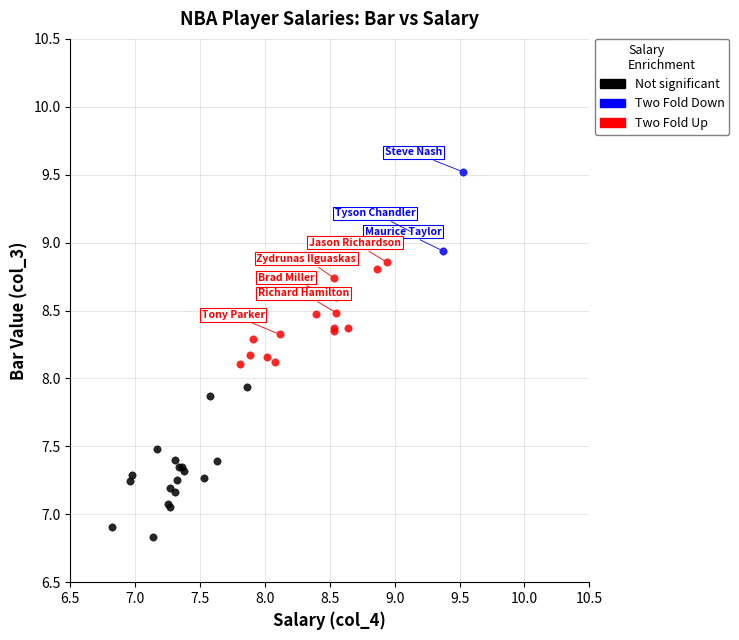

Which series reaches the maximum Y coordinate?

Two Fold Down